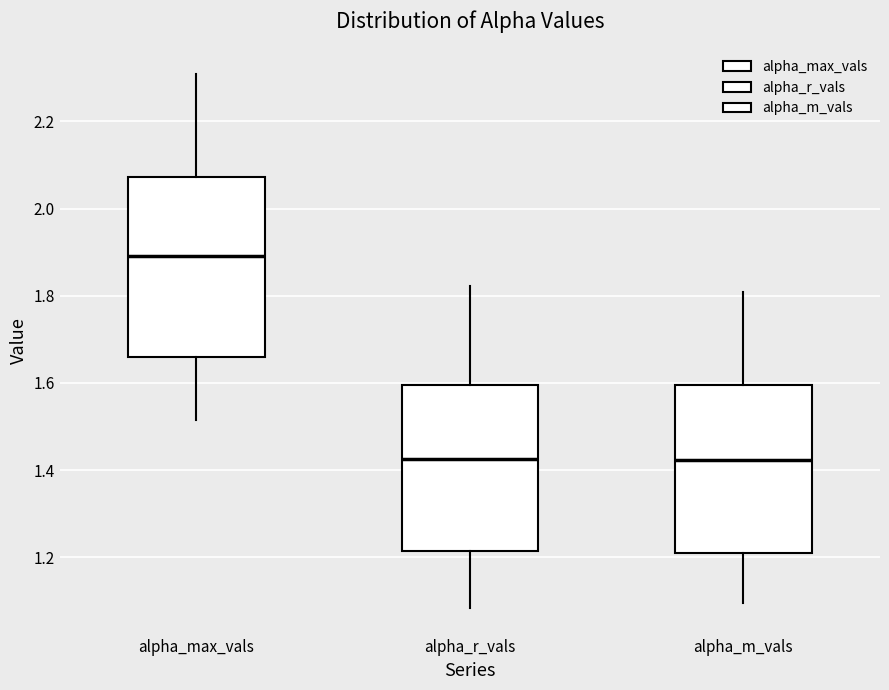

Where does the median line of the box for alpha_max_vals sit on the y-axis? The values are not printed on the chart, so give them approximately, as read against the axis.

1.90